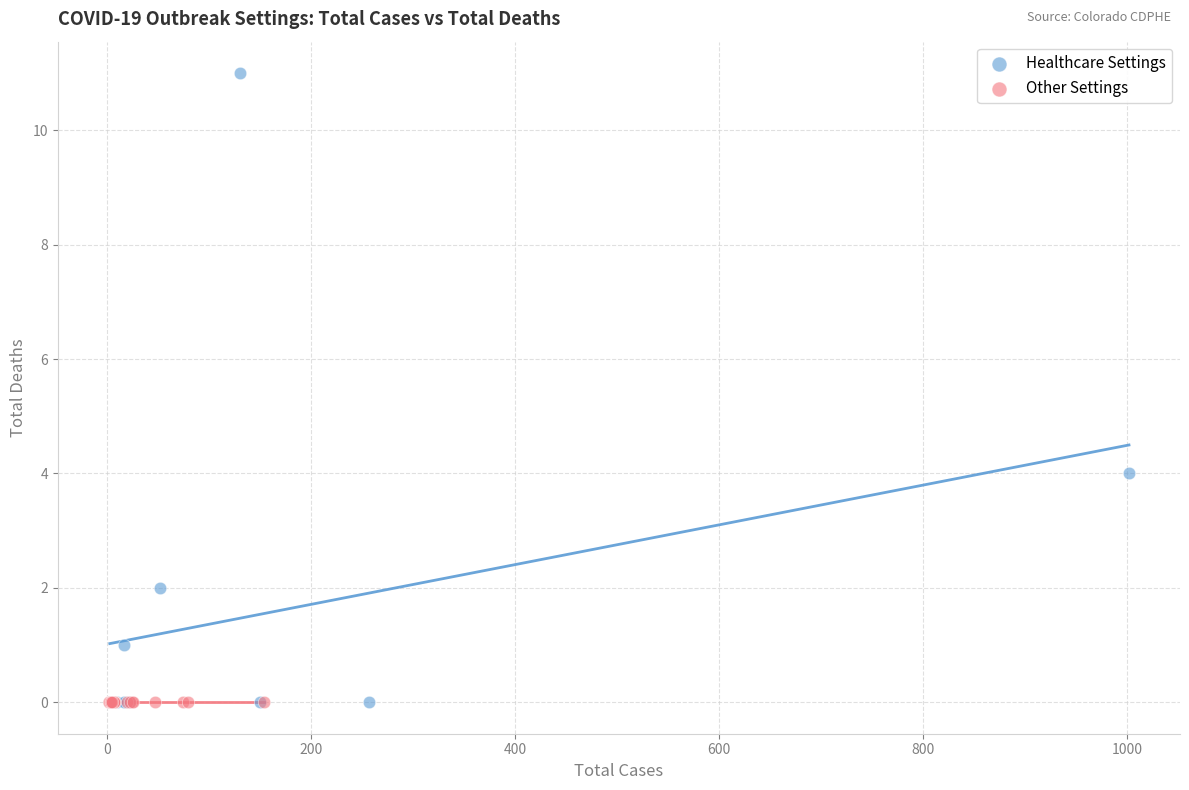

Which series contains the highest Y value?

Healthcare Settings